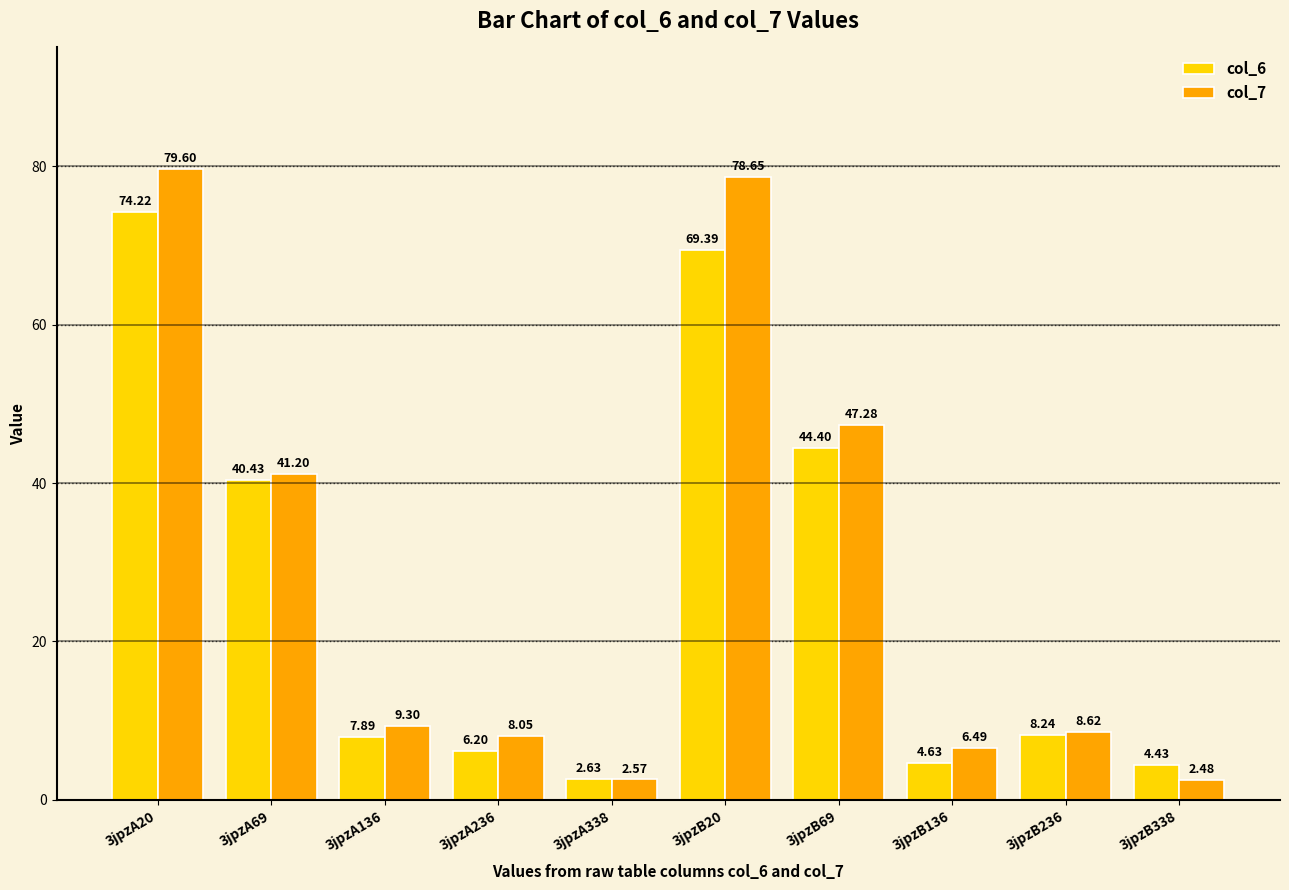

Where does the col_6 series first go above 8?

3jpzA20